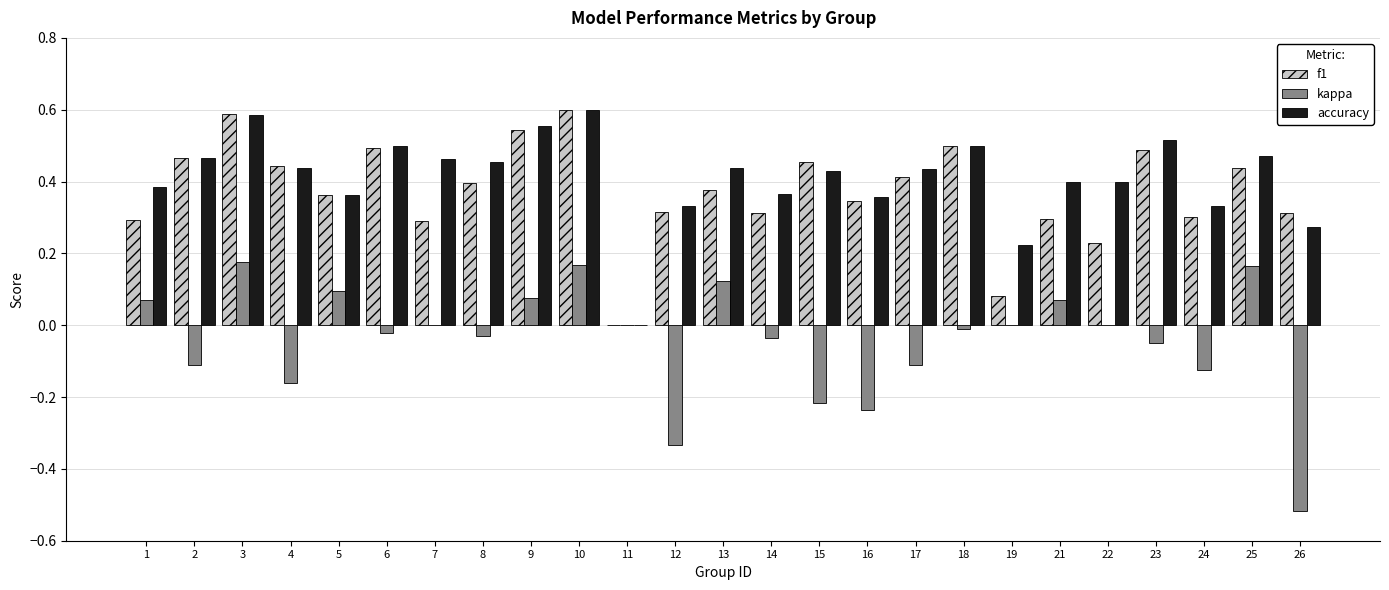

Which series changed the most between 1 and 19?

f1